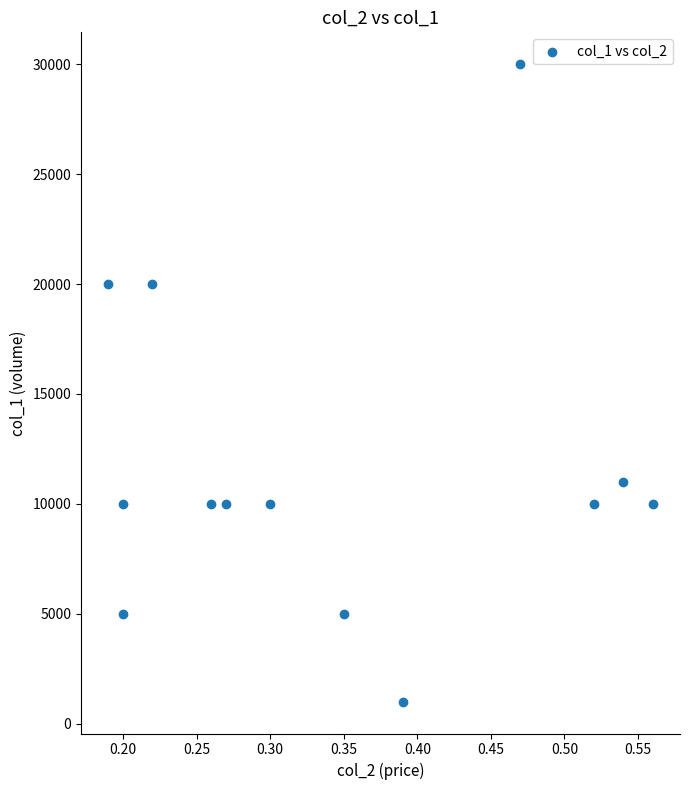

What is the range of Y values (max minus min)?

29000